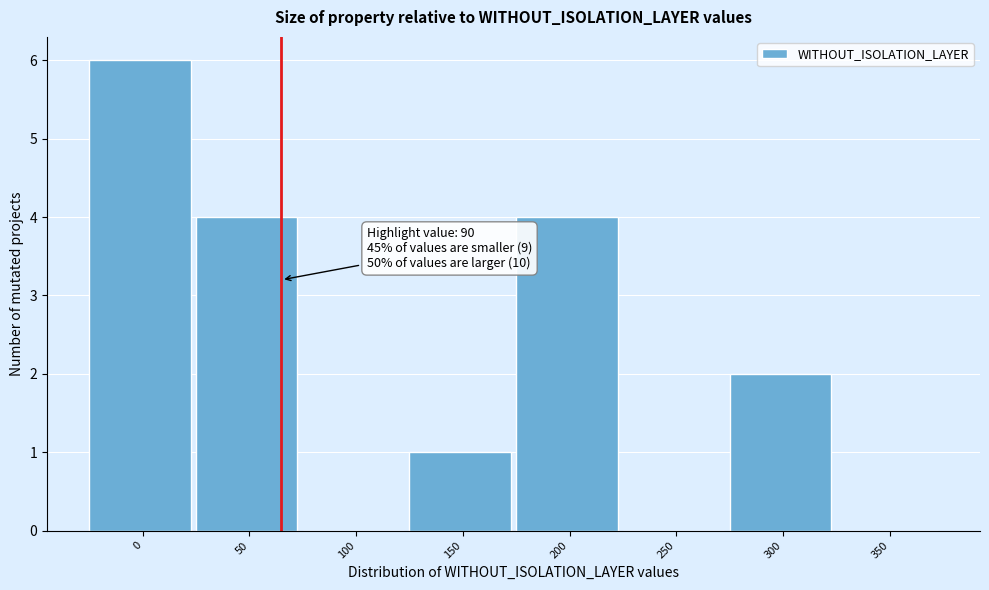

Reading right to left, list all the values displayed in this chart.

350=0	300=2	250=0	200=4	150=1	100=0	50=4	0=6